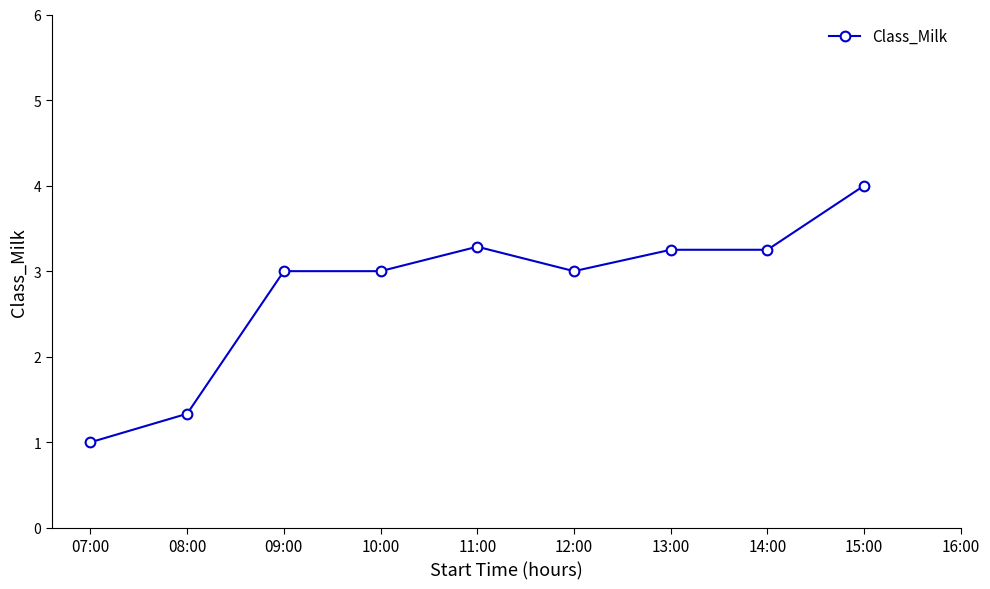

Is it true that the value at 14:00 is 3.2?

True